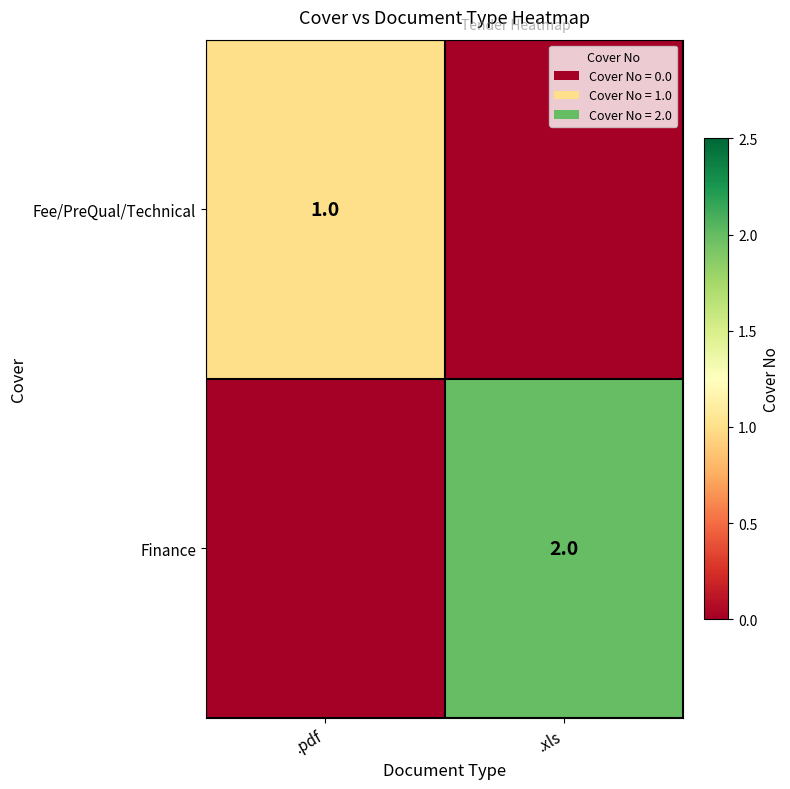

The value of Finance at .xls is 1. True or false?

False